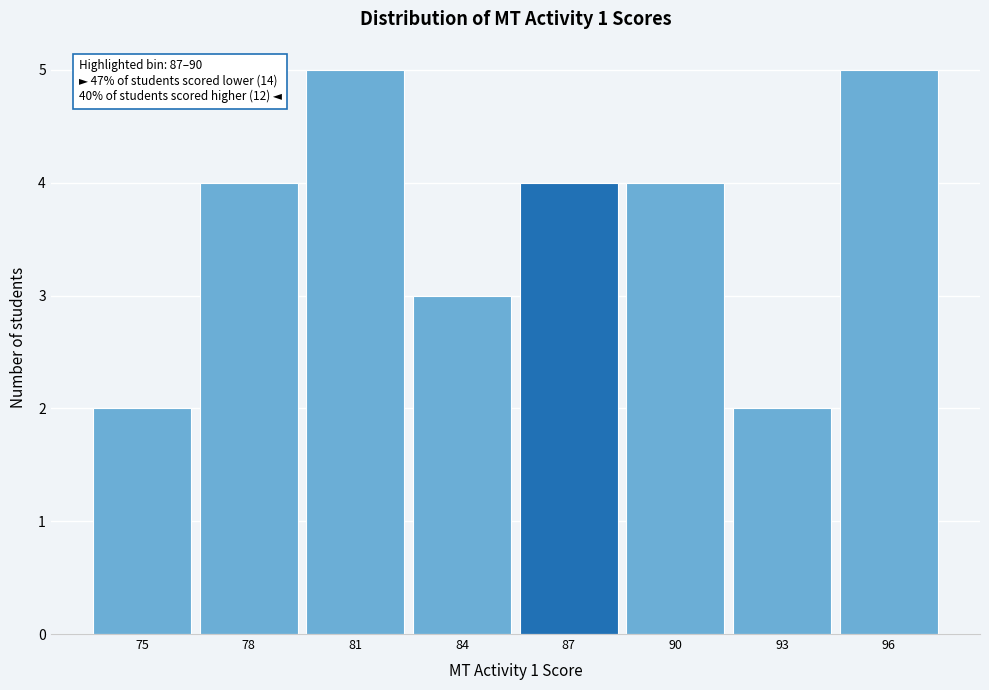

Reading right to left, extract all data points from this chart.

96=5	93=2	90=4	87=4	84=3	81=5	78=4	75=2